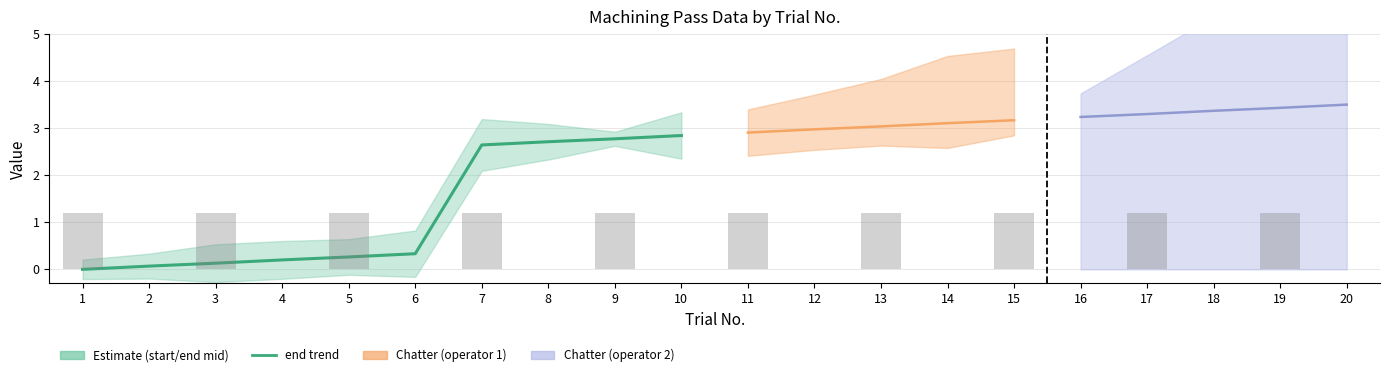

What is the approximate value at 10?

2.8